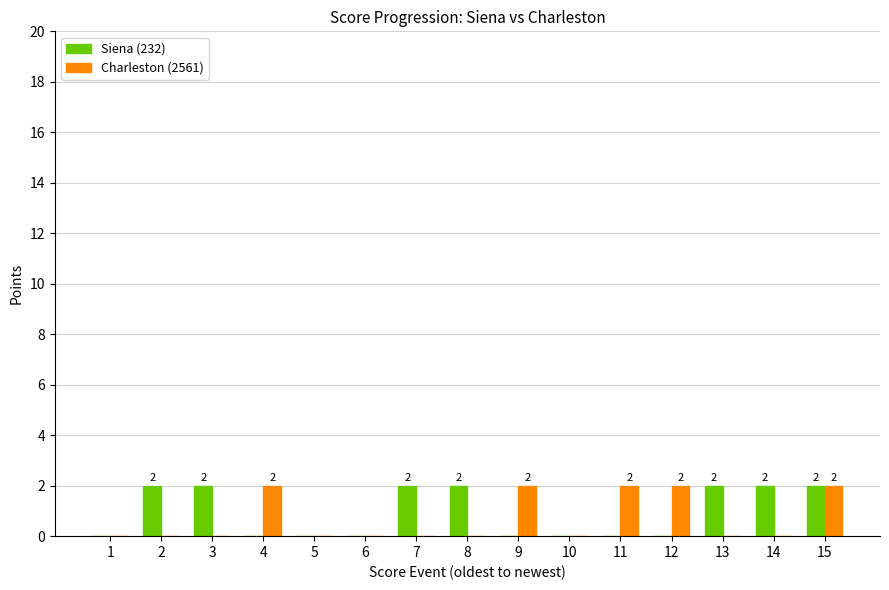

Is it true that Siena (232) equals 2 at 7?

True